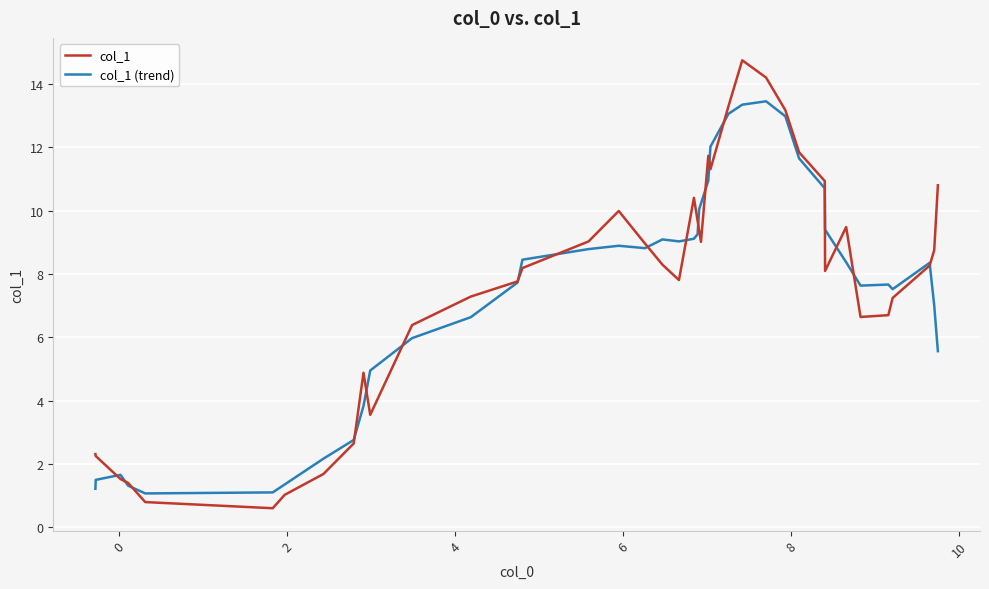

What is the minimum value shown in the chart?

0.6